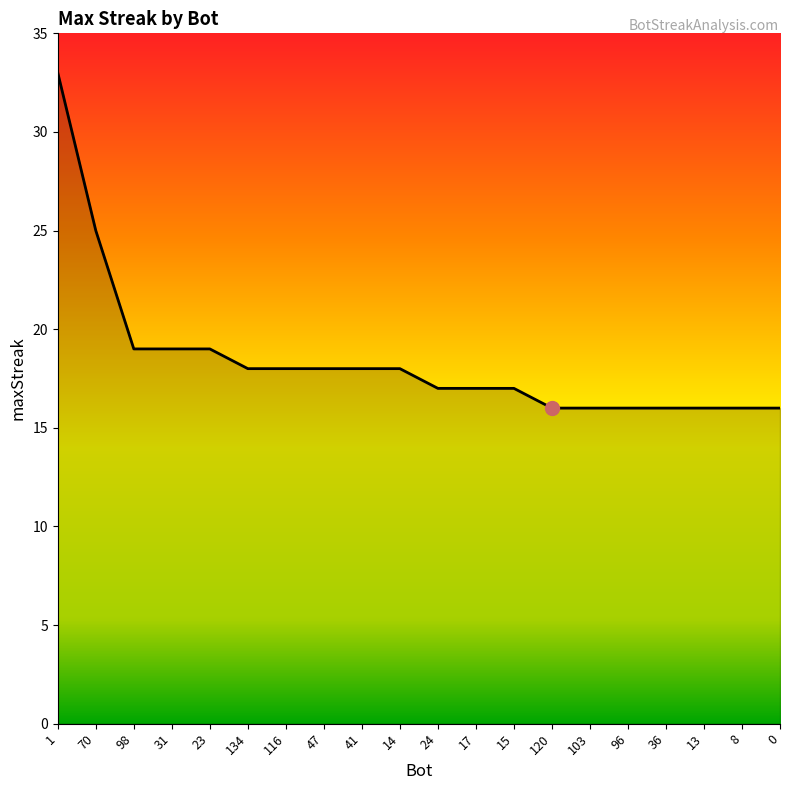

What position from the right is 13?

3